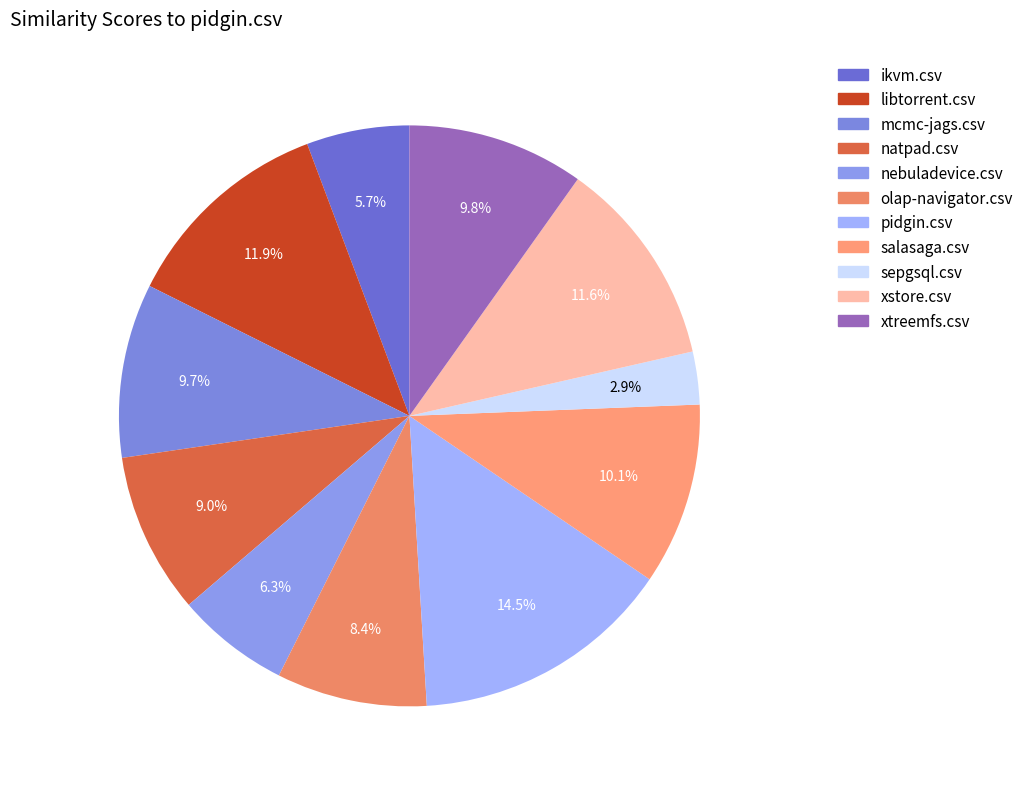

What is the total percentage of ikvm.csv and xtreemfs.csv?

15.6%